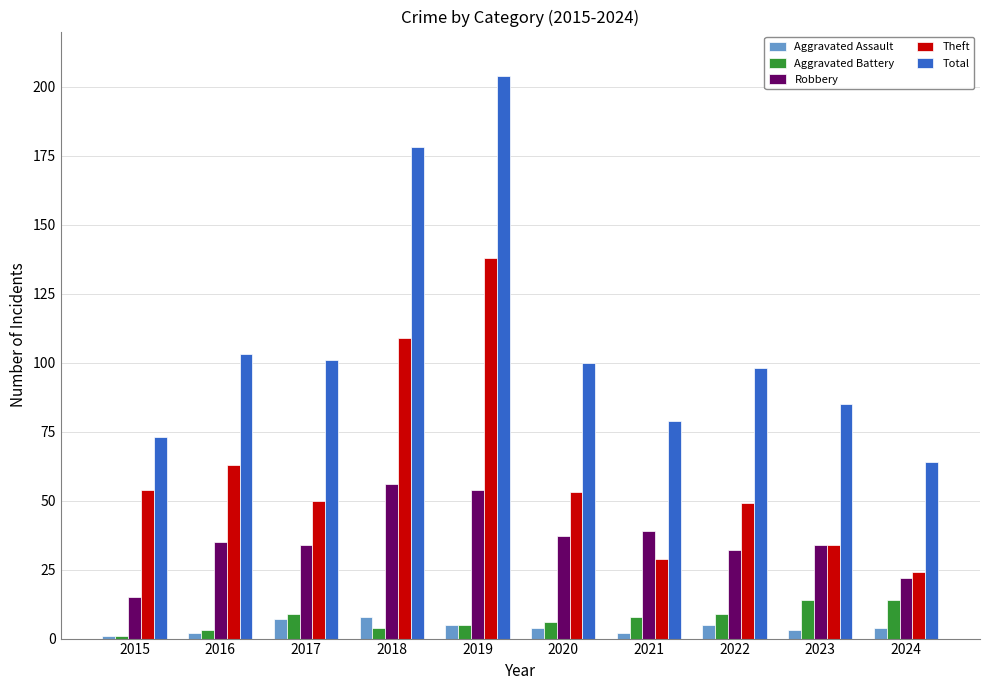

What is the sum of the Total values at 2015 and 2016?

176